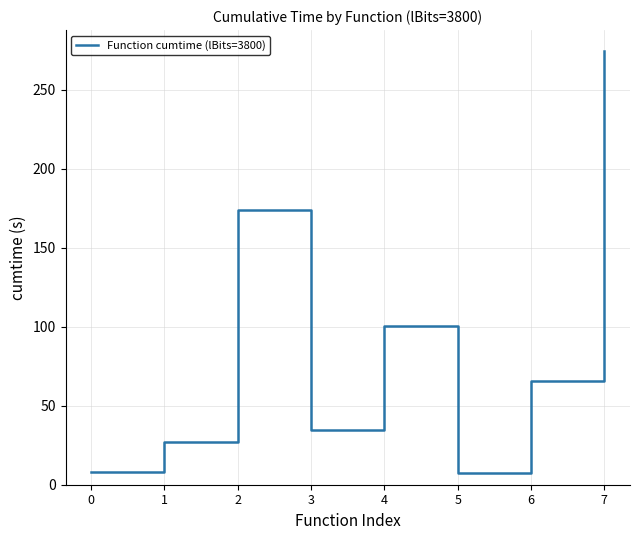

How many lines are shown in the chart?

1